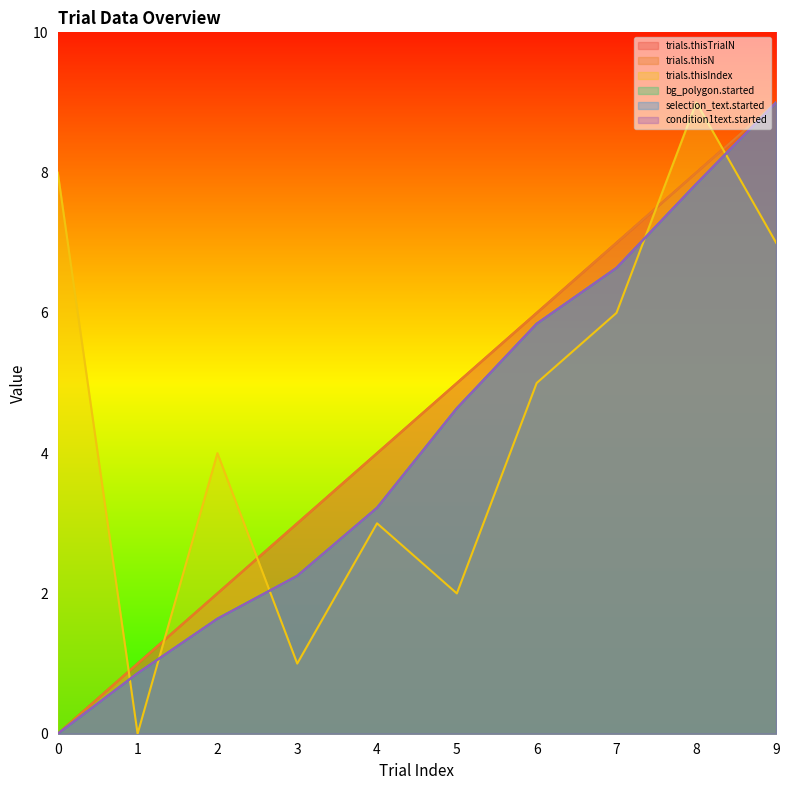

What are all the series names shown in the legend?

trials.thisTrialN, trials.thisN, trials.thisIndex, bg_polygon.started, selection_text.started, condition1text.started